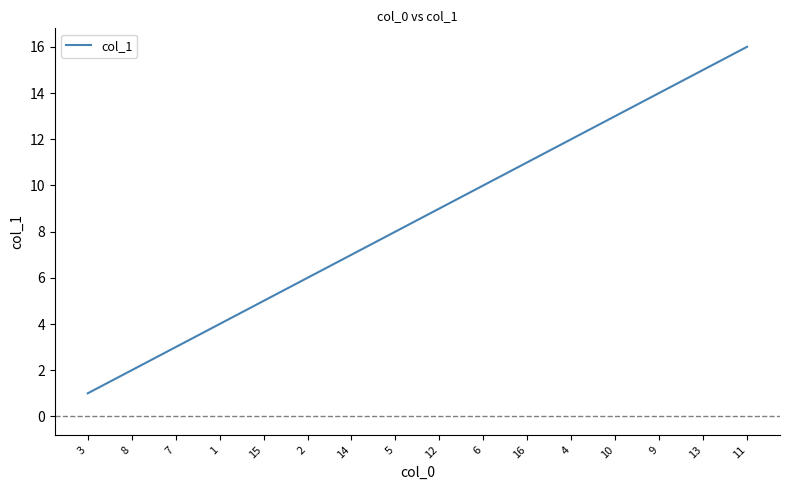

What is the difference between the values at 1 and 3?

3